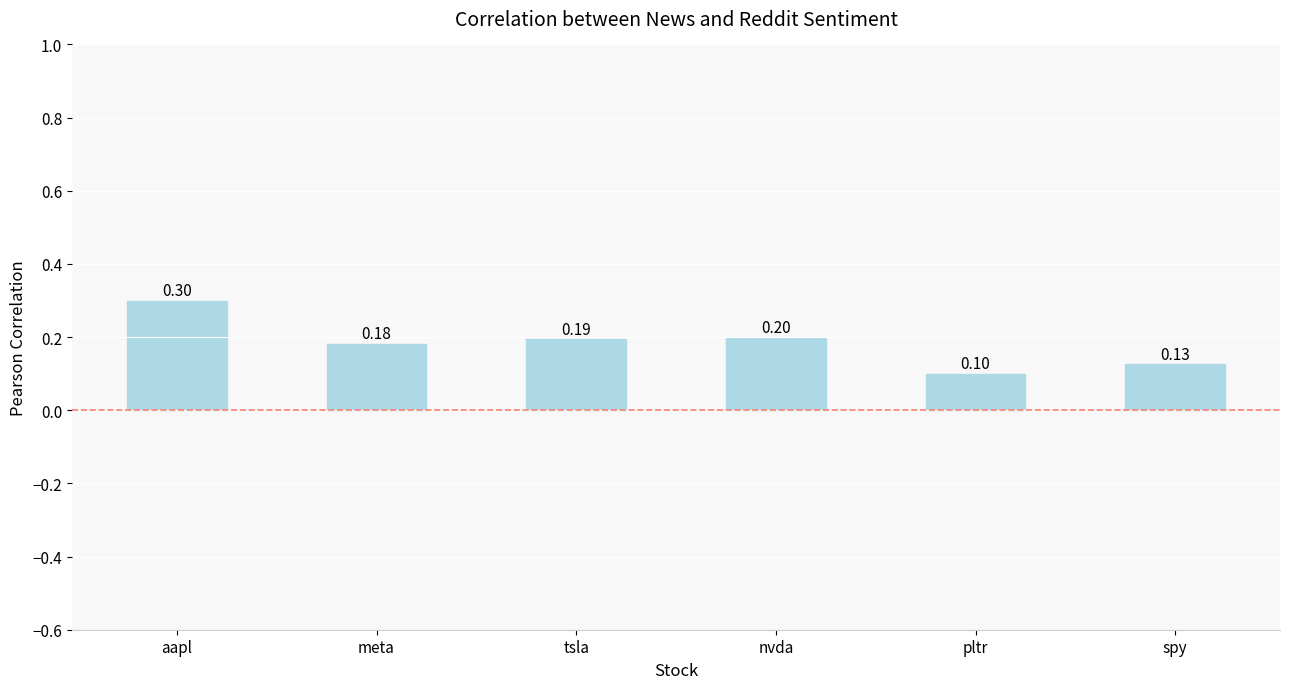

What is the approximate value at tsla?

0.2